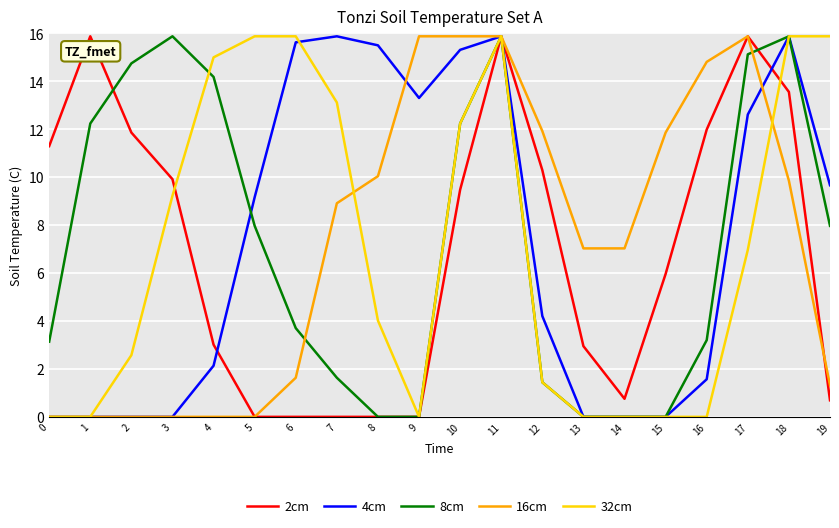

The 16cm series shows 1.3 at 19. True or false?

True